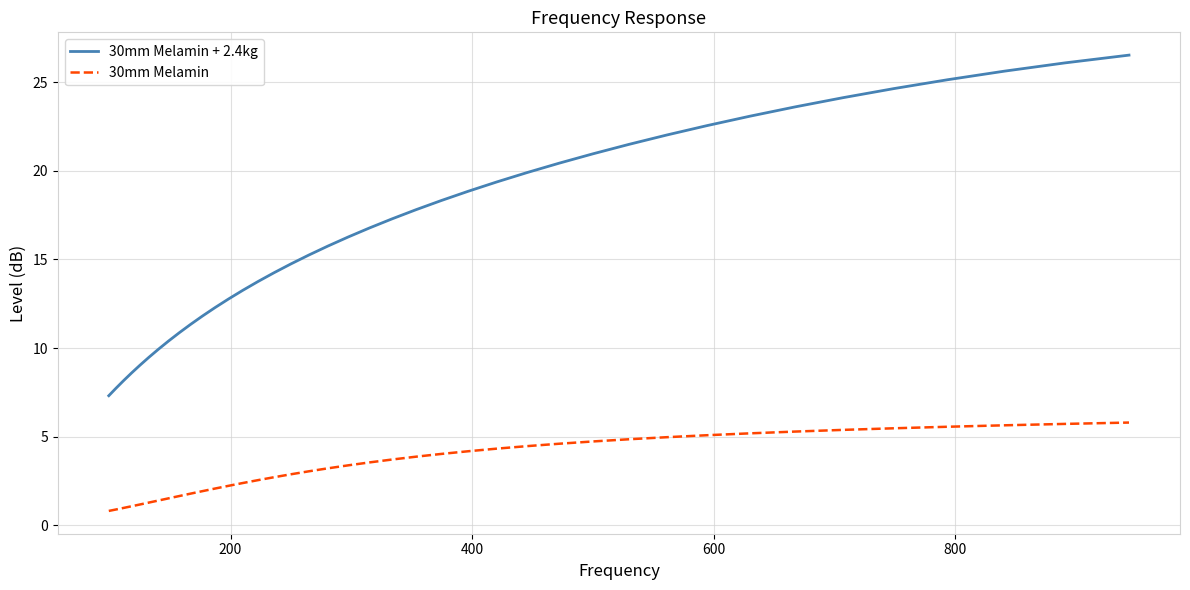

Which series has the largest total across all categories?

30mm Melamin + 2.4kg